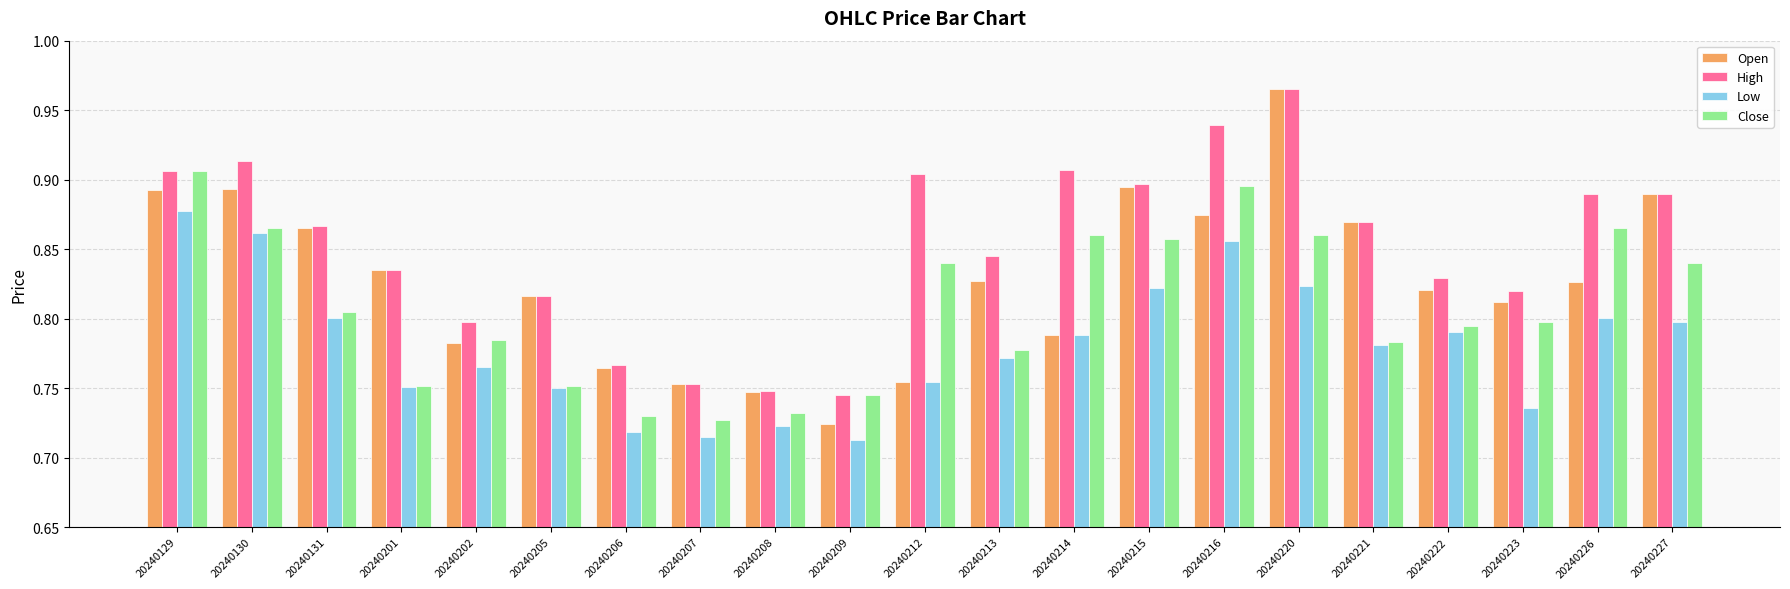

What is the difference between the second highest and minimum values in the Low series?

0.1